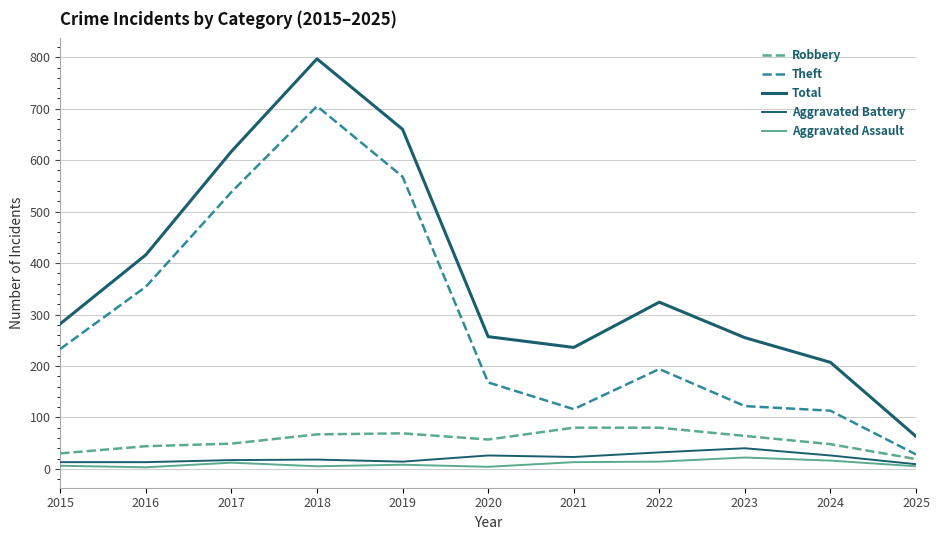

Does the chart have visible grid lines?

Yes